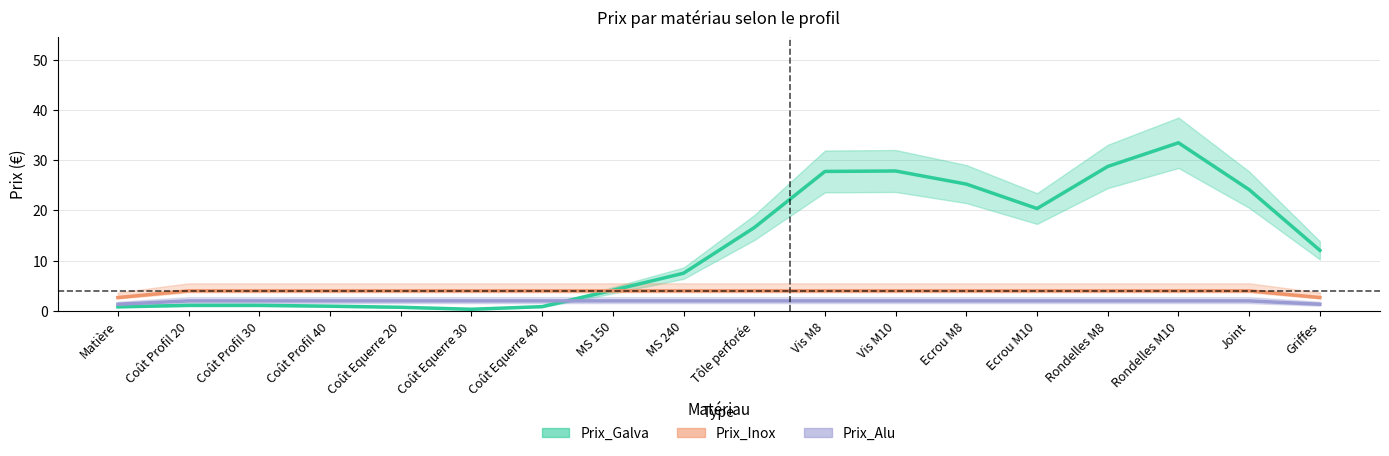

What is the sum of all Prix_Galva values?

234.7